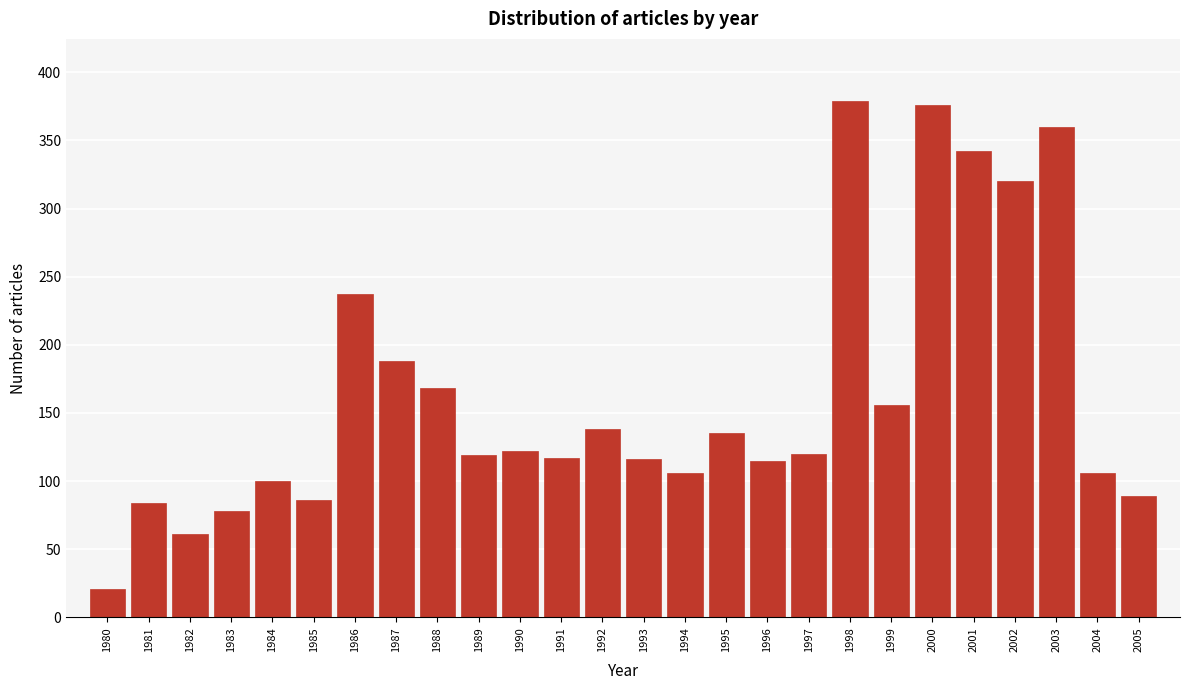

What is the value of the 14th bar from the left?

116